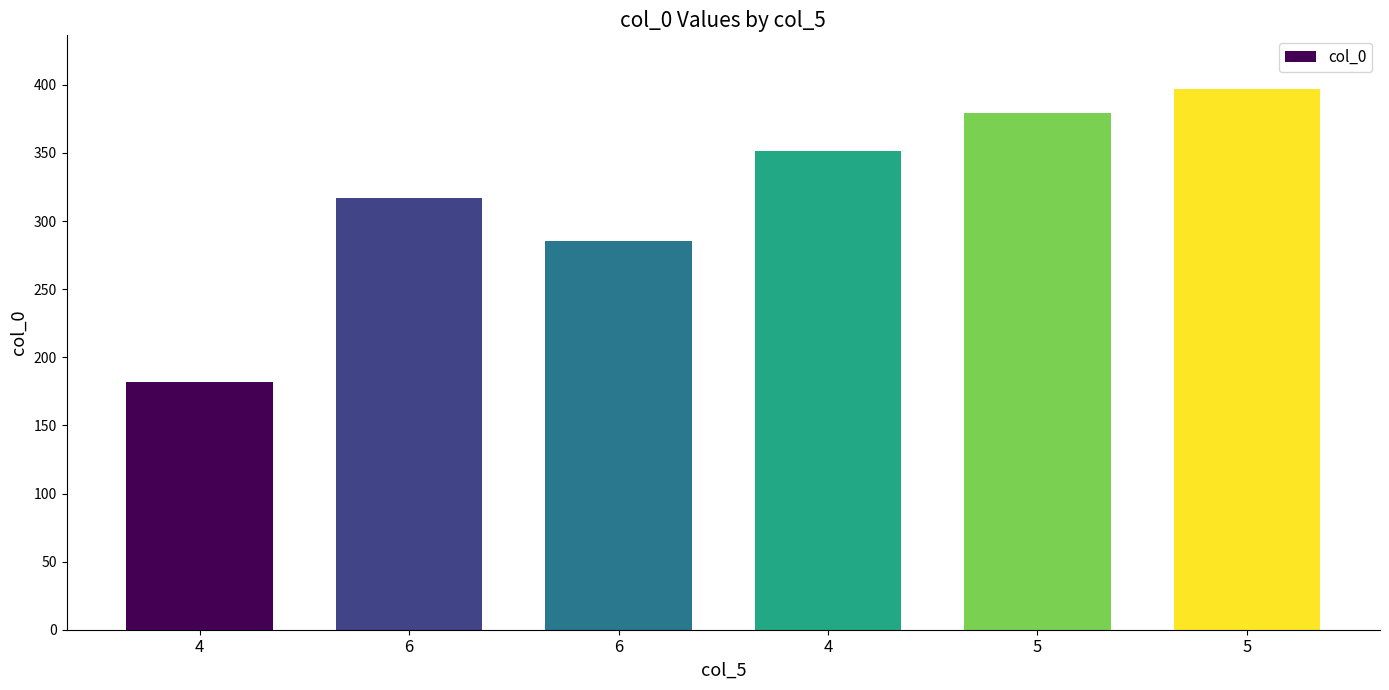

Are the bars horizontal?

No